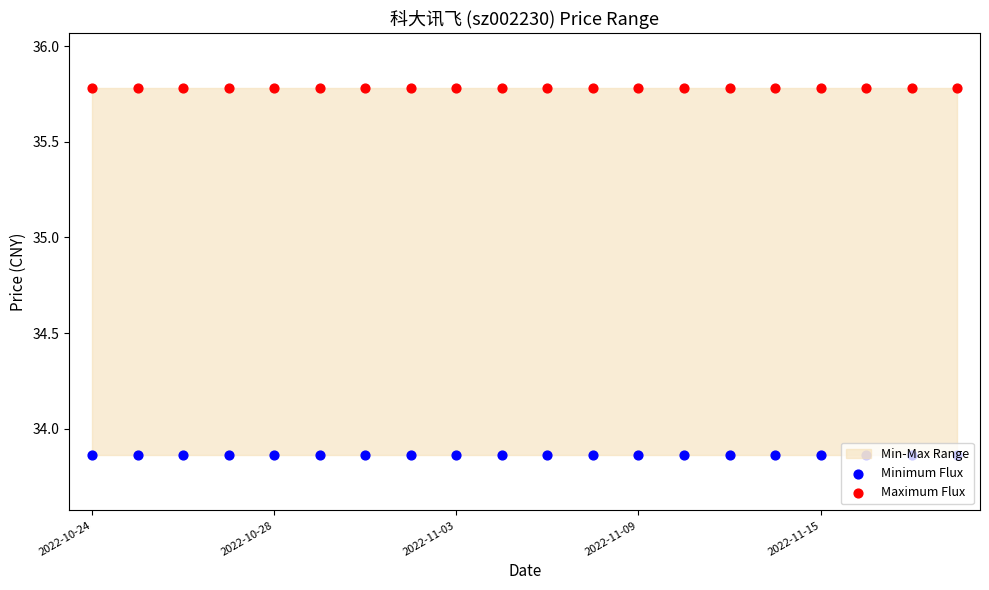

Which series has the largest total across all categories?

Maximum Flux